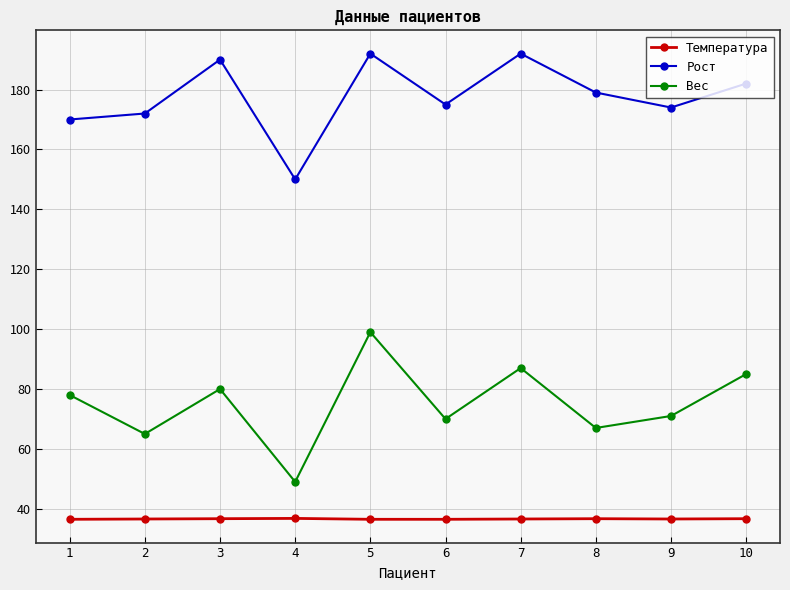

What are all the series names shown in the legend?

Температура, Рост, Вес